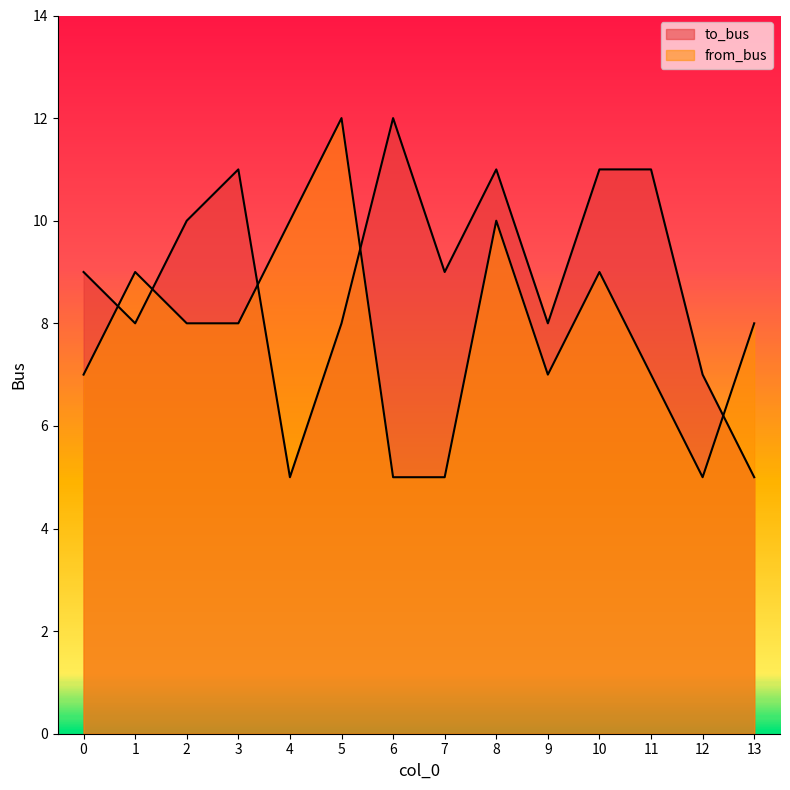

True or false: from_bus has more than 1 points higher than both neighbors.

True